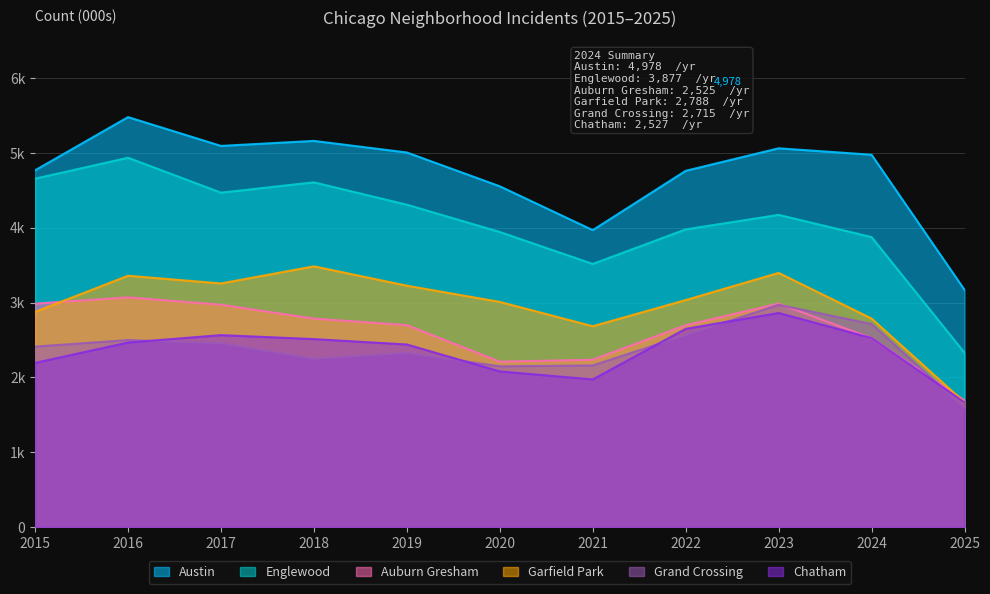

Which category has the lowest value in the Grand Crossing series?

2025